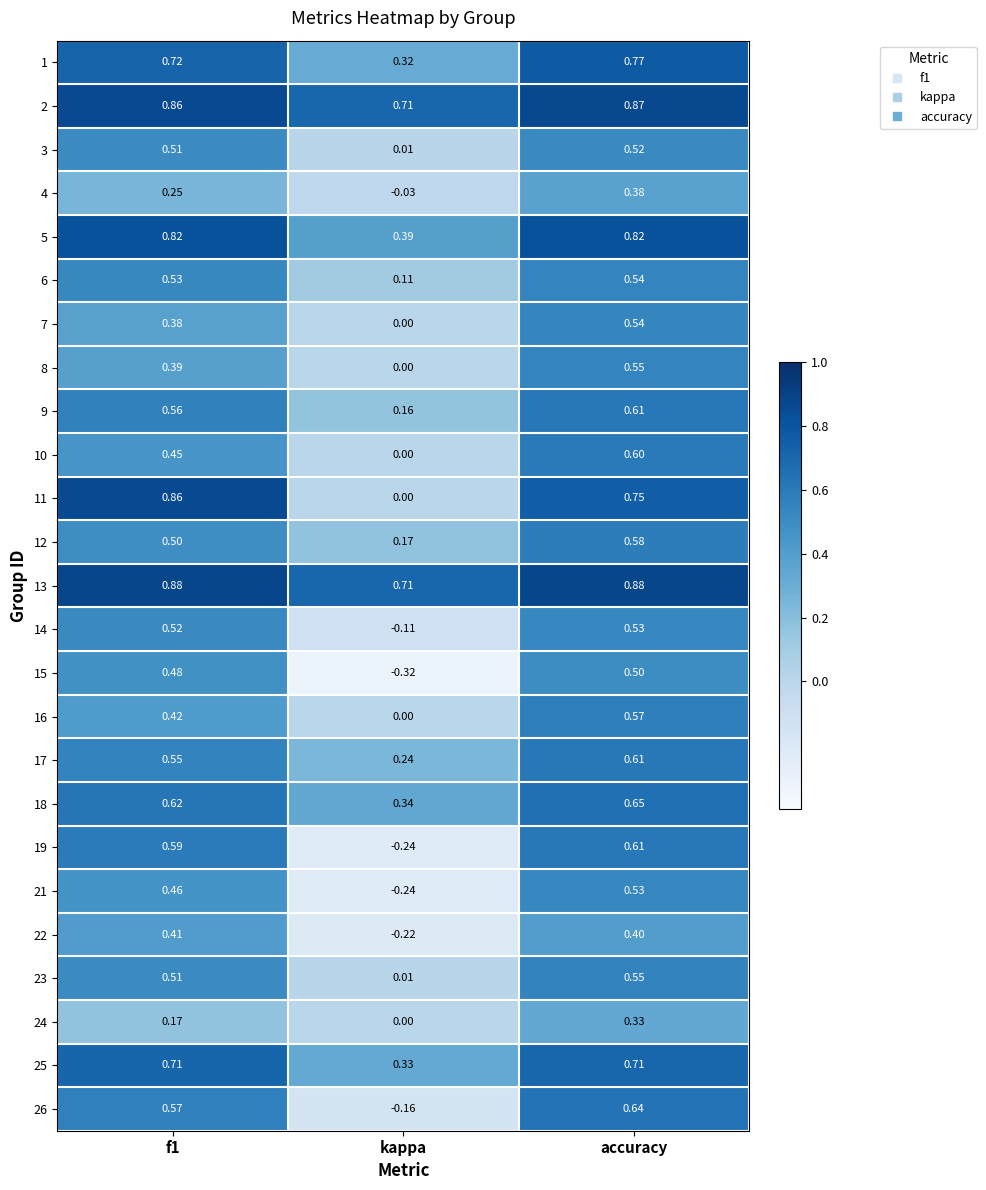

Count the number of categories in the chart.

3